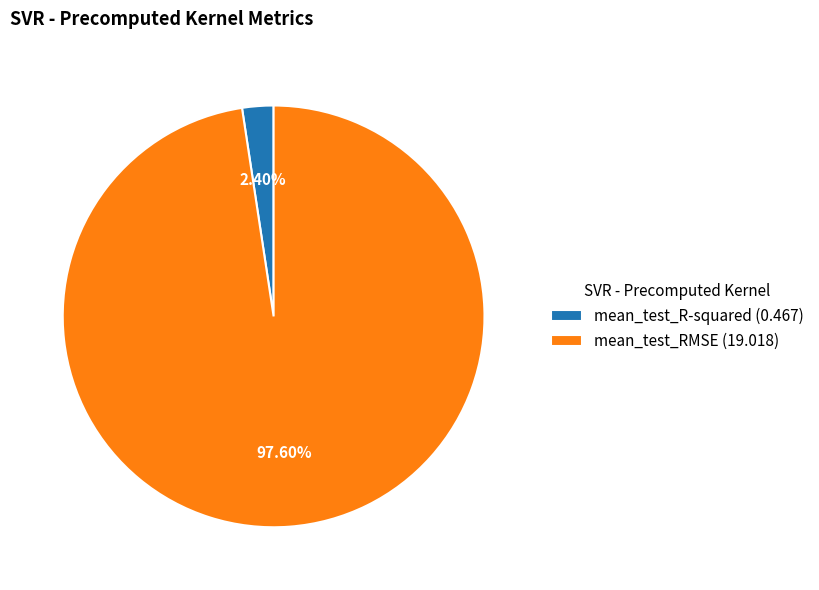

To the nearest percent, what is the combined percentage of mean_test_RMSE and mean_test_R-squared?

100%